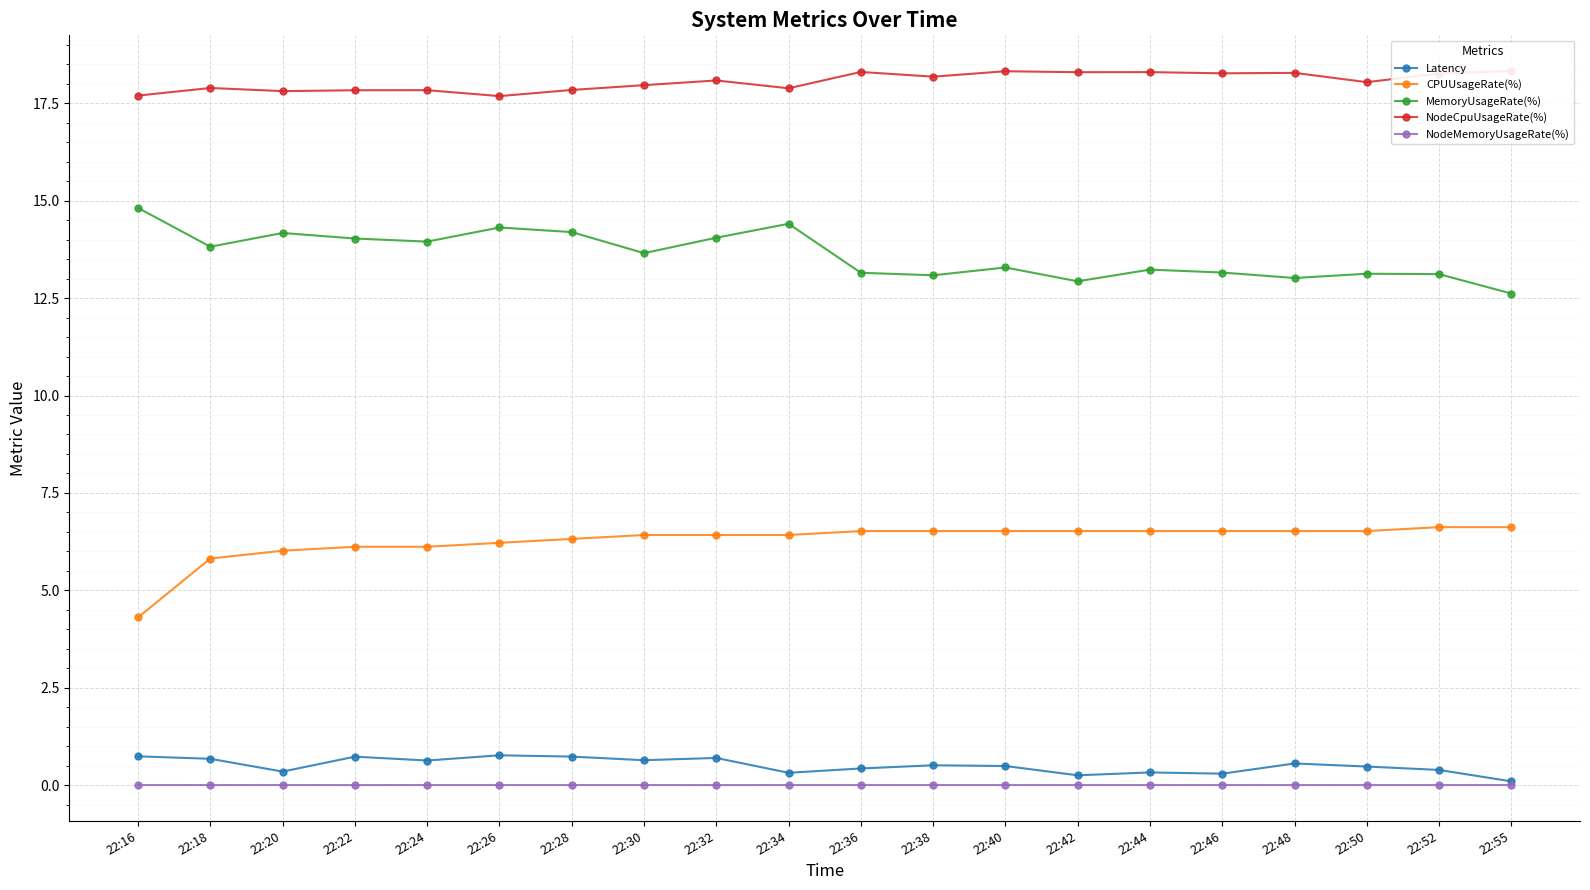

At which label is Latency closest to 0?

22:55